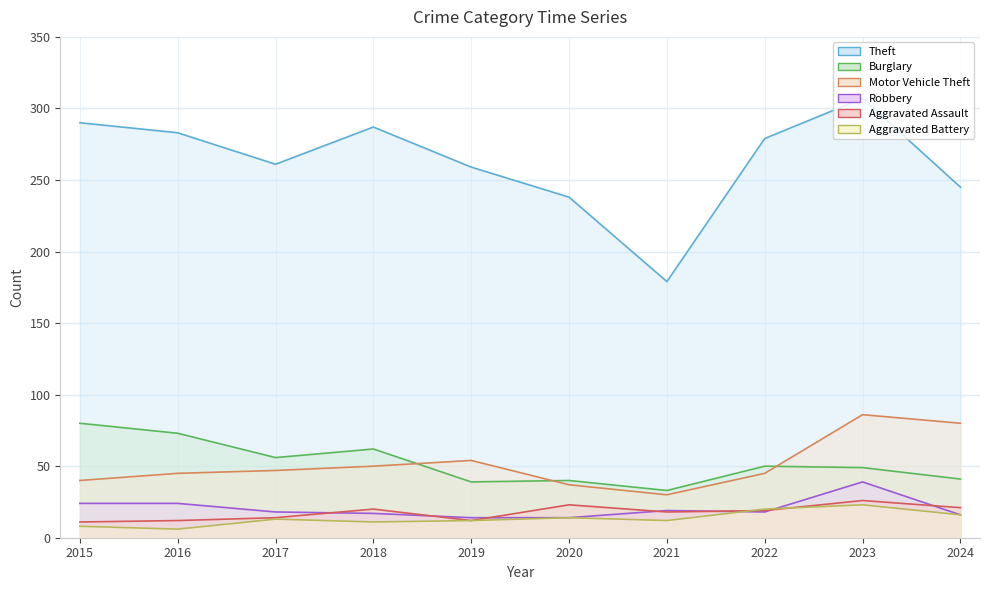

What is the difference between the second highest and second lowest values in the Aggravated Battery series?

12